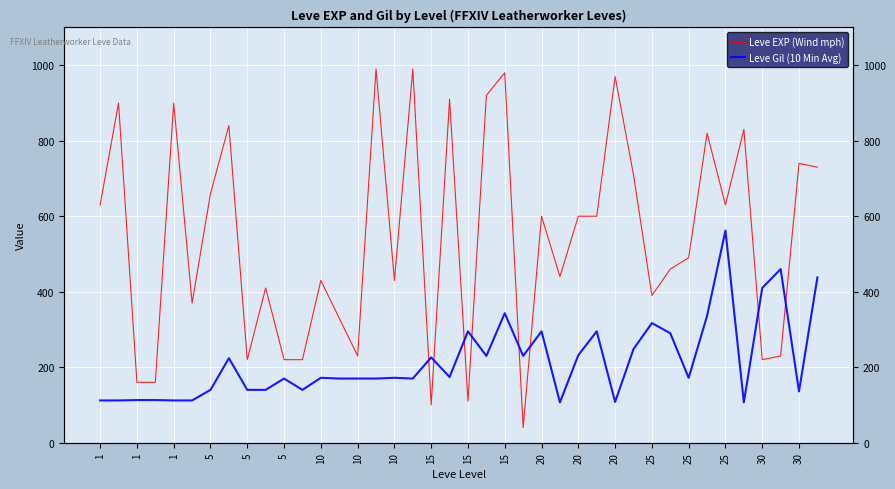

What is the label of the 6th point from the left?

5